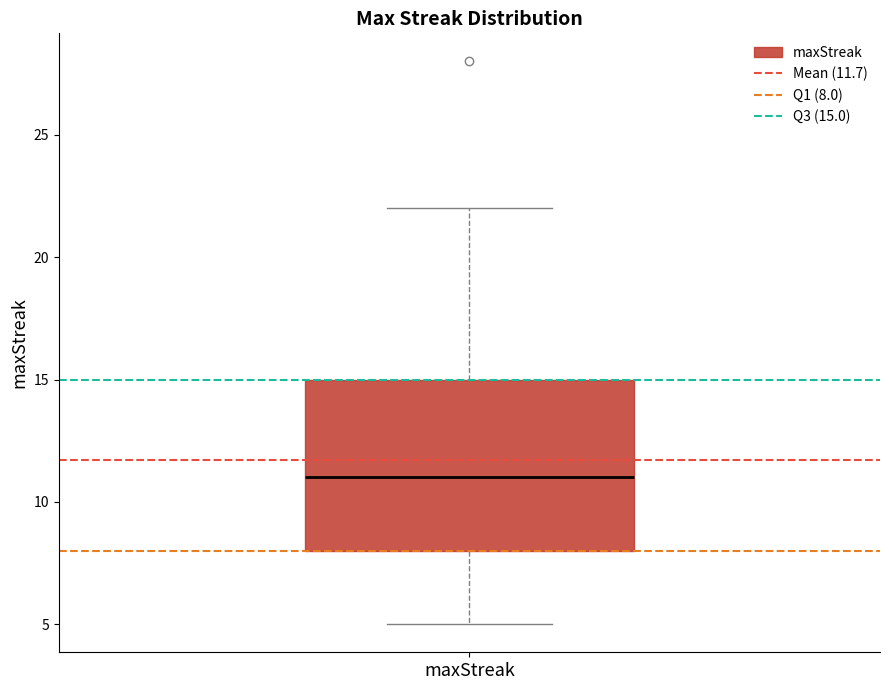

Read this box plot against the y-axis: the position of the median line, the range covered by the box, and the ends of both whiskers. The values are not printed on the chart, so give them approximately, as read against the axis.

median 11, box 8 to 15, whiskers 5 to 22